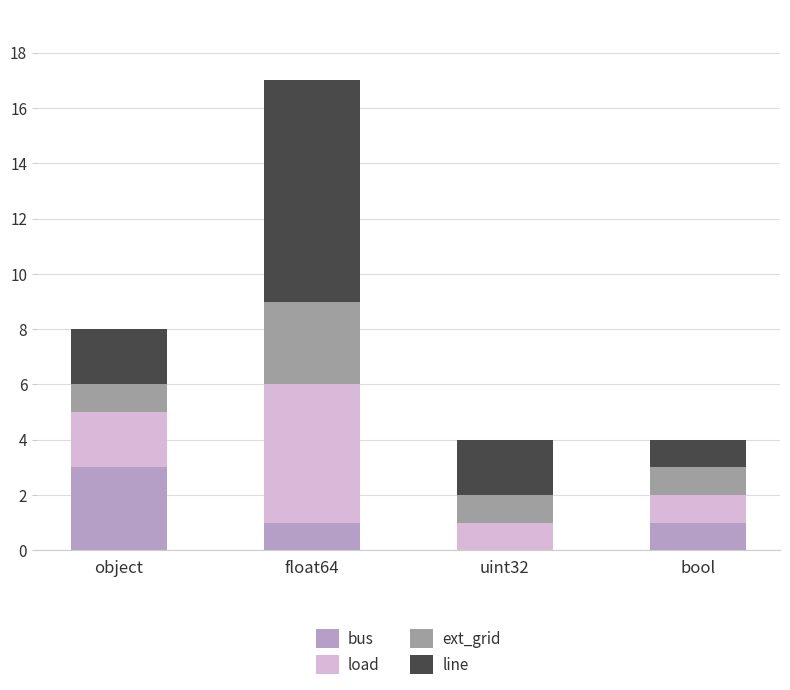

True or false: bus has a value of 1 at bool.

True